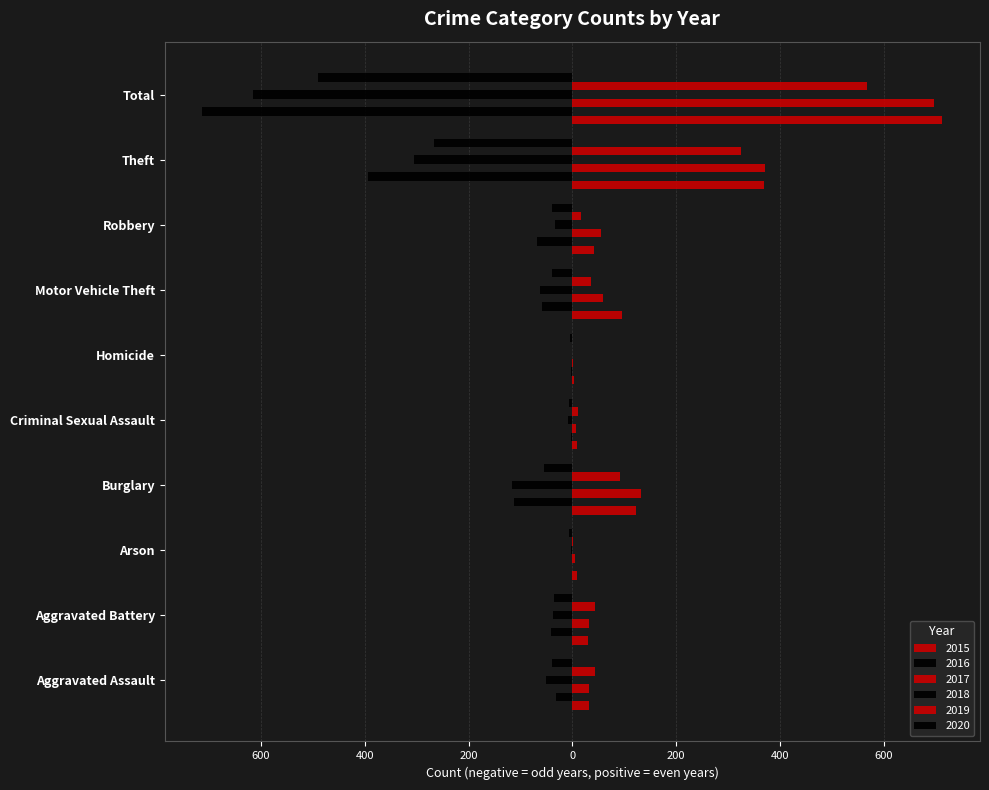

Reading left to right, extract all data points from this chart.

2015: Aggravated Assault=32	Aggravated Battery=31	Arson=9	Burglary=123	Criminal Sexual Assault=9	Homicide=3	Motor Vehicle Theft=96	Robbery=41	Theft=369	Total=713
2016: Aggravated Assault=-32	Aggravated Battery=-41	Arson=-1	Burglary=-113	Criminal Sexual Assault=-3	Homicide=-2	Motor Vehicle Theft=-59	Robbery=-69	Theft=-394	Total=-714
2017: Aggravated Assault=32	Aggravated Battery=32	Arson=5	Burglary=133	Criminal Sexual Assault=7	Homicide=2	Motor Vehicle Theft=59	Robbery=55	Theft=372	Total=697
2018: Aggravated Assault=-50	Aggravated Battery=-37	Arson=-2	Burglary=-117	Criminal Sexual Assault=-9	Homicide=0	Motor Vehicle Theft=-63	Robbery=-33	Theft=-305	Total=-616
2019: Aggravated Assault=43	Aggravated Battery=44	Arson=1	Burglary=92	Criminal Sexual Assault=11	Homicide=0	Motor Vehicle Theft=35	Robbery=17	Theft=325	Total=568
2020: Aggravated Assault=-39	Aggravated Battery=-35	Arson=-6	Burglary=-55	Criminal Sexual Assault=-6	Homicide=-4	Motor Vehicle Theft=-40	Robbery=-40	Theft=-266	Total=-491